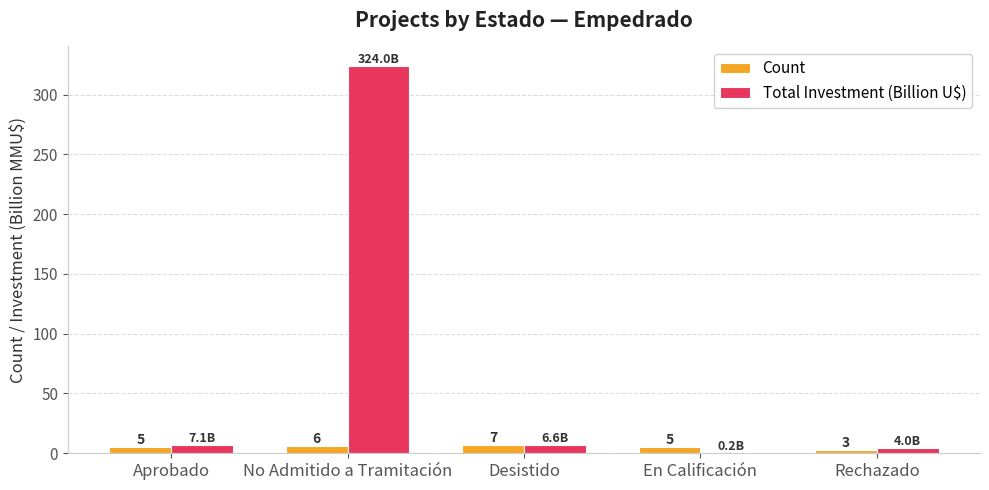

What is the maximum value shown in the chart?

324.0